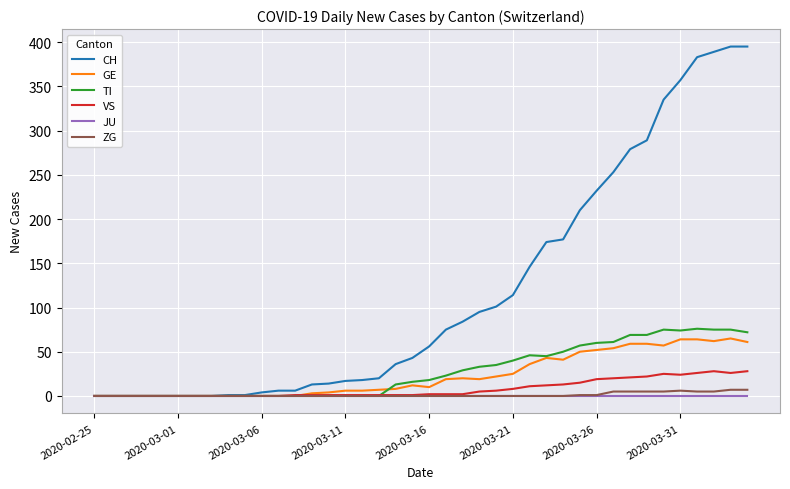

Which series has the largest total across all categories?

CH